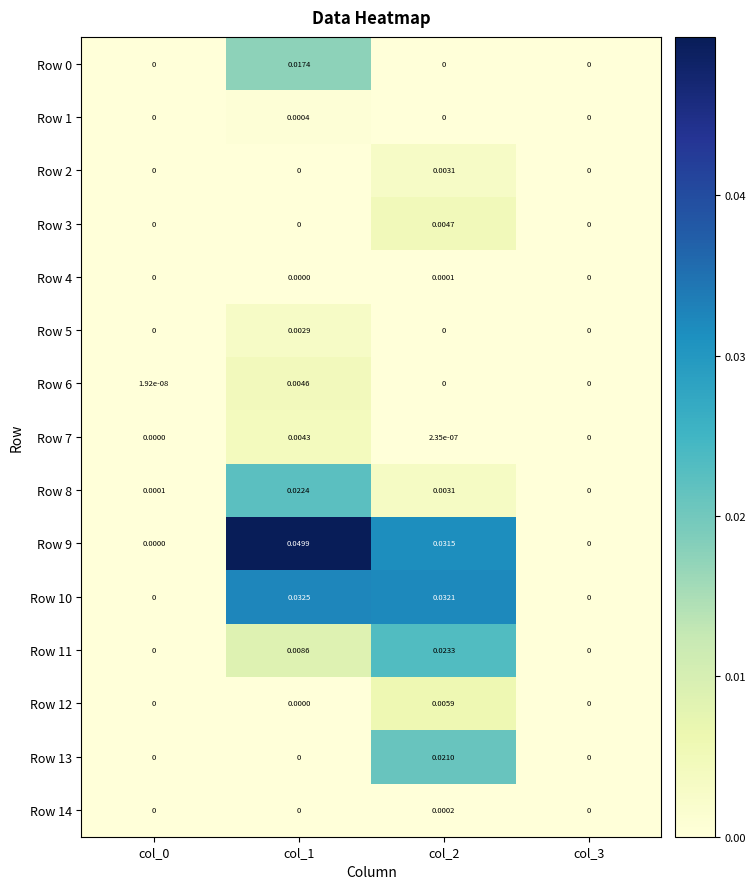

Which series has the largest total across all categories?

Row 9